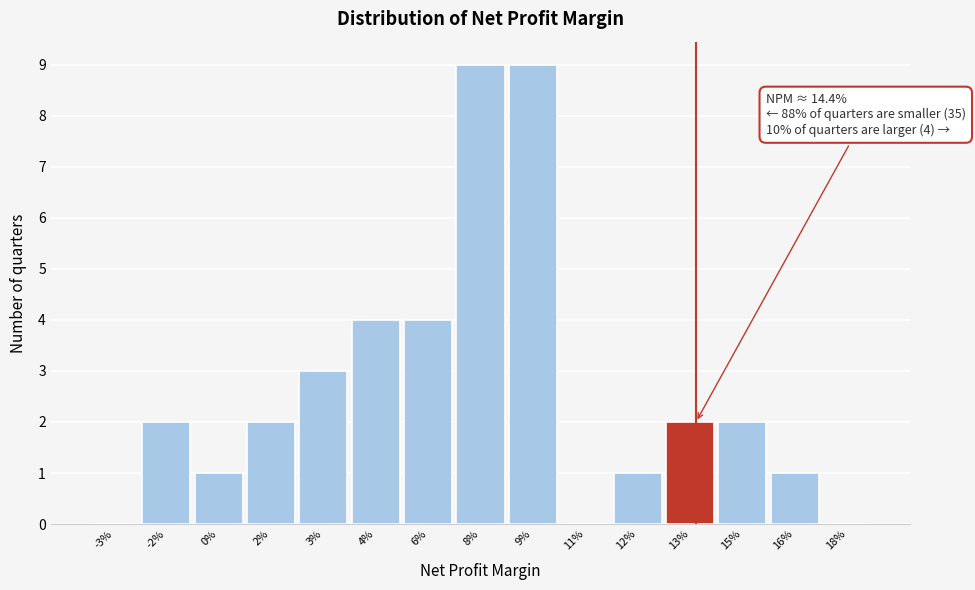

Reading left to right, extract all data points from this chart.

-3%=0	-2%=2	0%=1	2%=2	3%=3	4%=4	6%=4	8%=9	9%=9	11%=0	12%=1	13%=2	15%=2	16%=1	18%=0